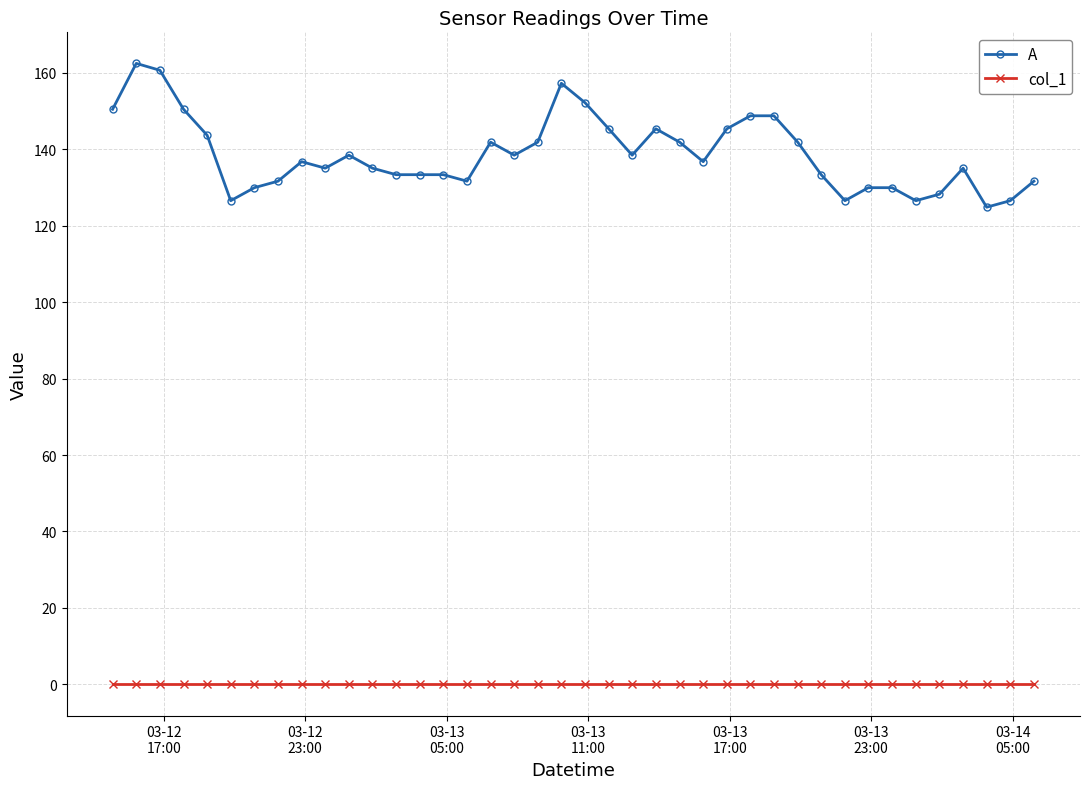

List the series in order of their overall mean, highest first.

A, col_1